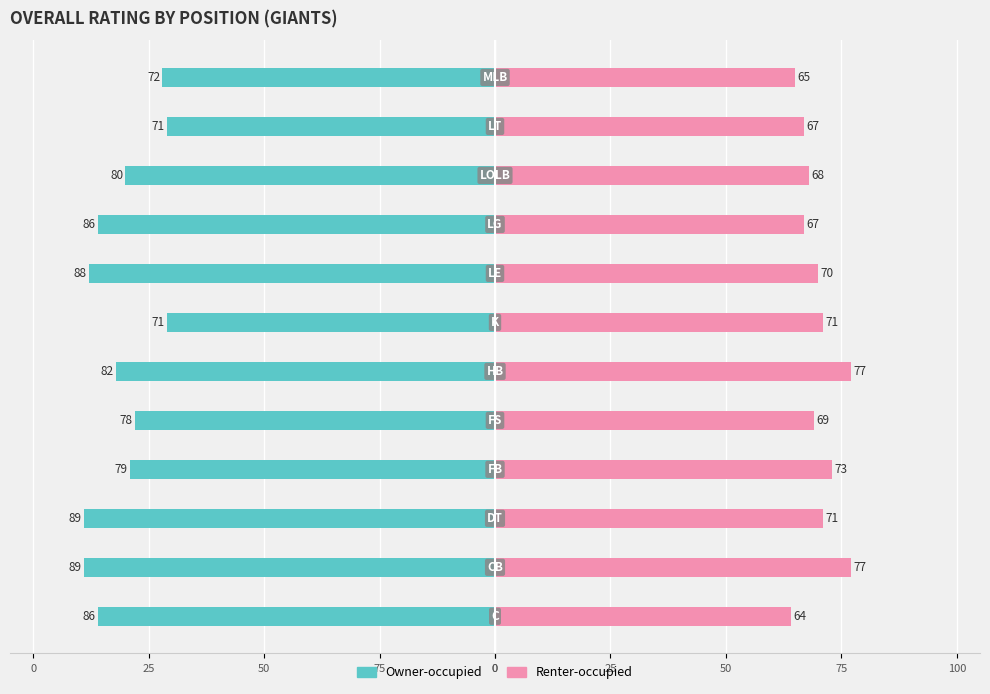

How many values in the Renter-occupied series are below 70?

6